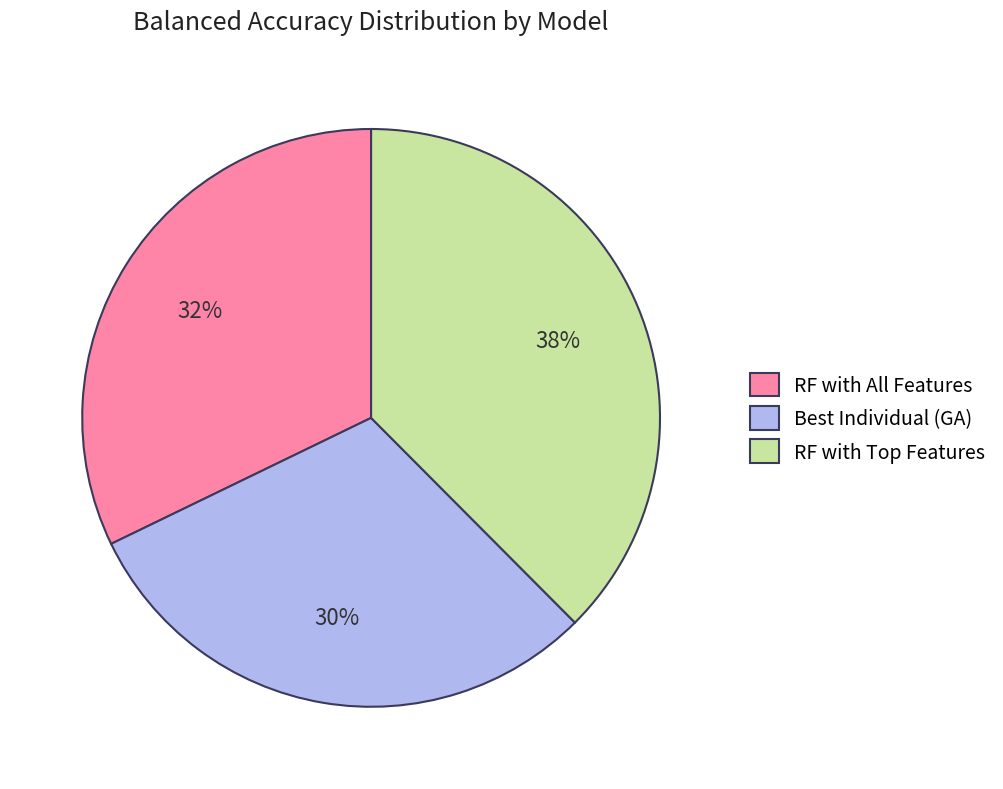

What is the smallest slice in the pie chart?

Best Individual (GA)